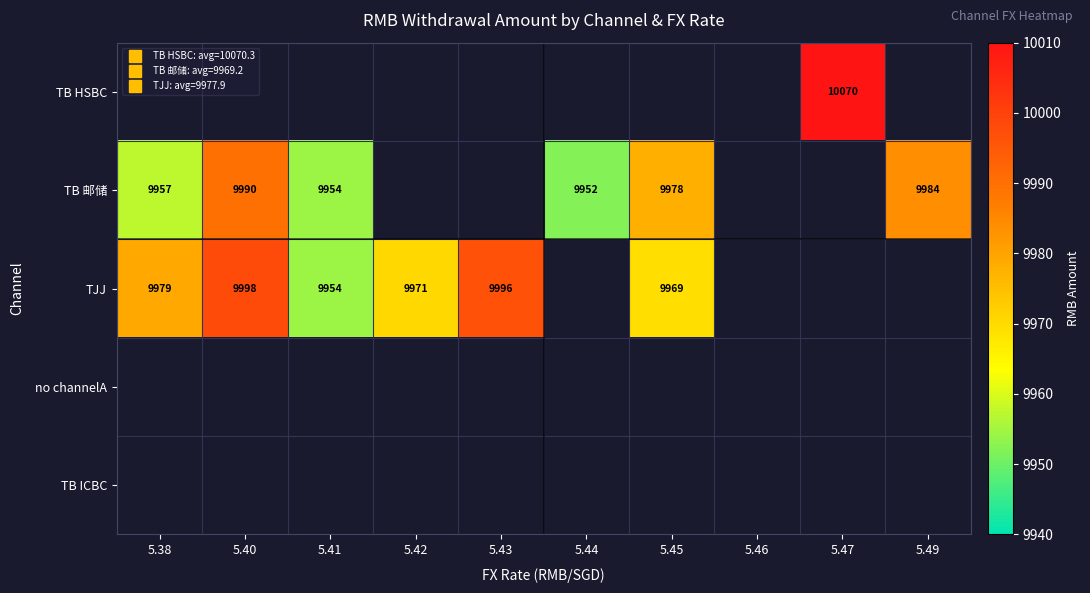

What is the maximum value shown in the chart?

10070.3